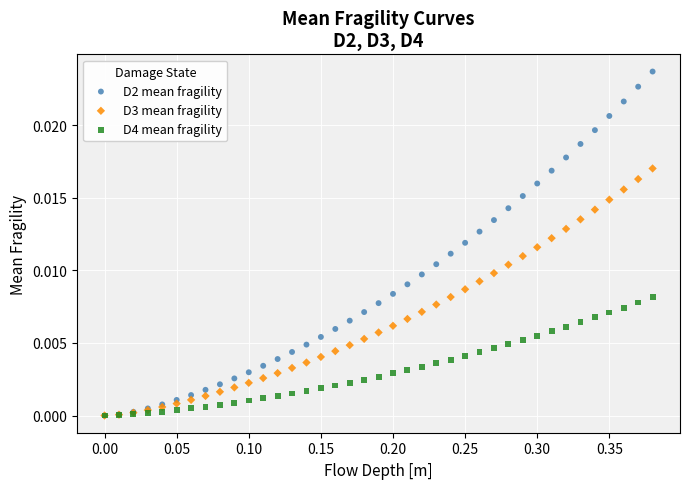

What are all the series names shown in the legend?

D2 mean fragility, D3 mean fragility, D4 mean fragility